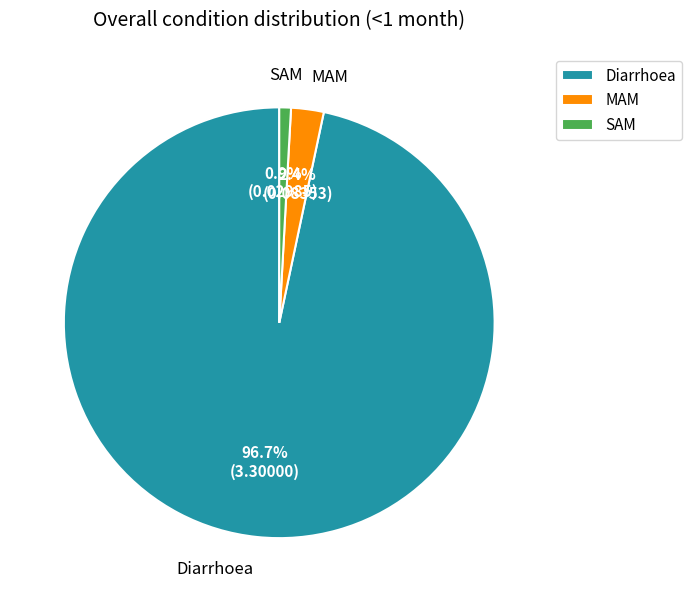

What percentage is the Diarrhoea slice, to the nearest percent?

97%